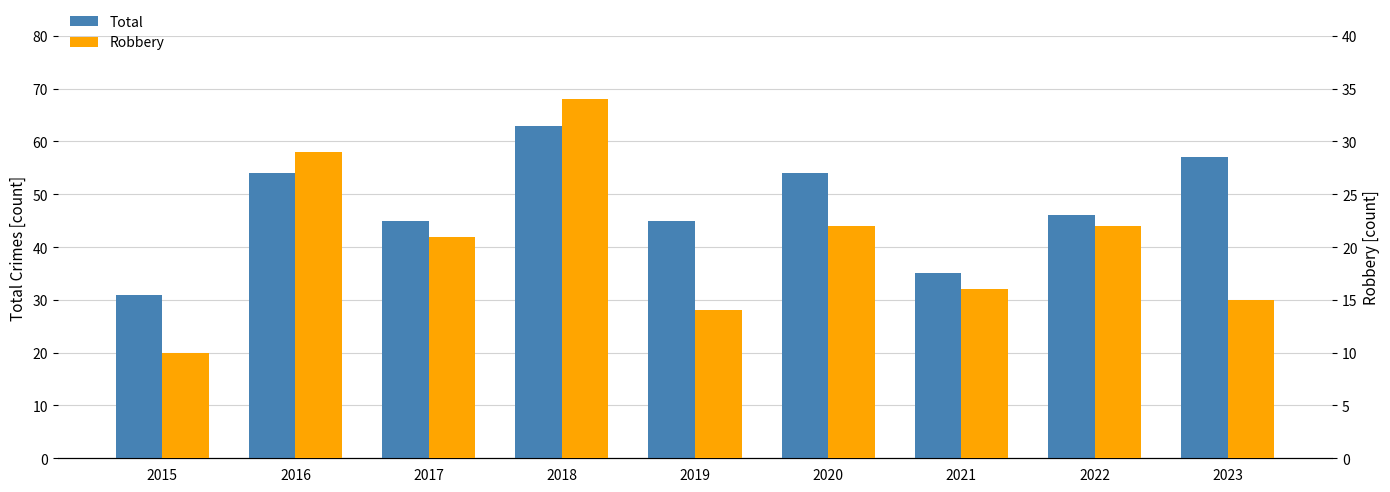

Rank the series at 2016 from lowest to highest value.

Robbery, Total